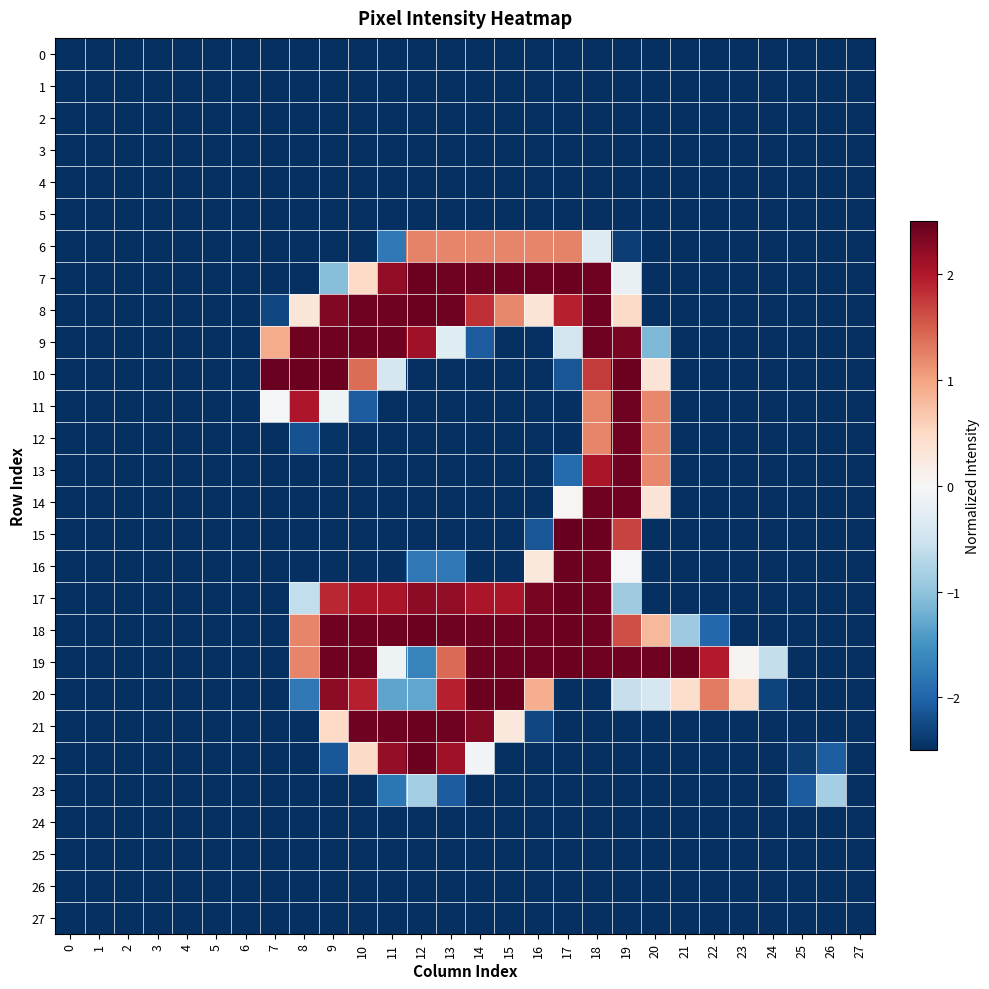

How many data points does each series have?

28